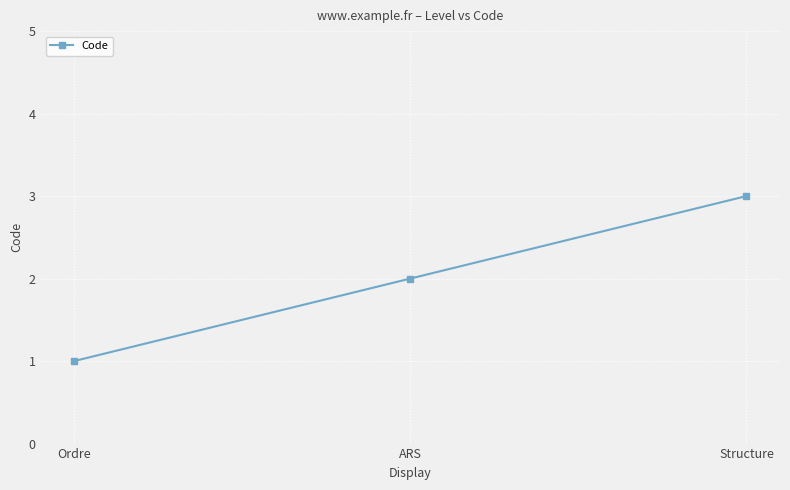

Reading right to left, extract all data points from this chart.

Structure=3	ARS=2	Ordre=1